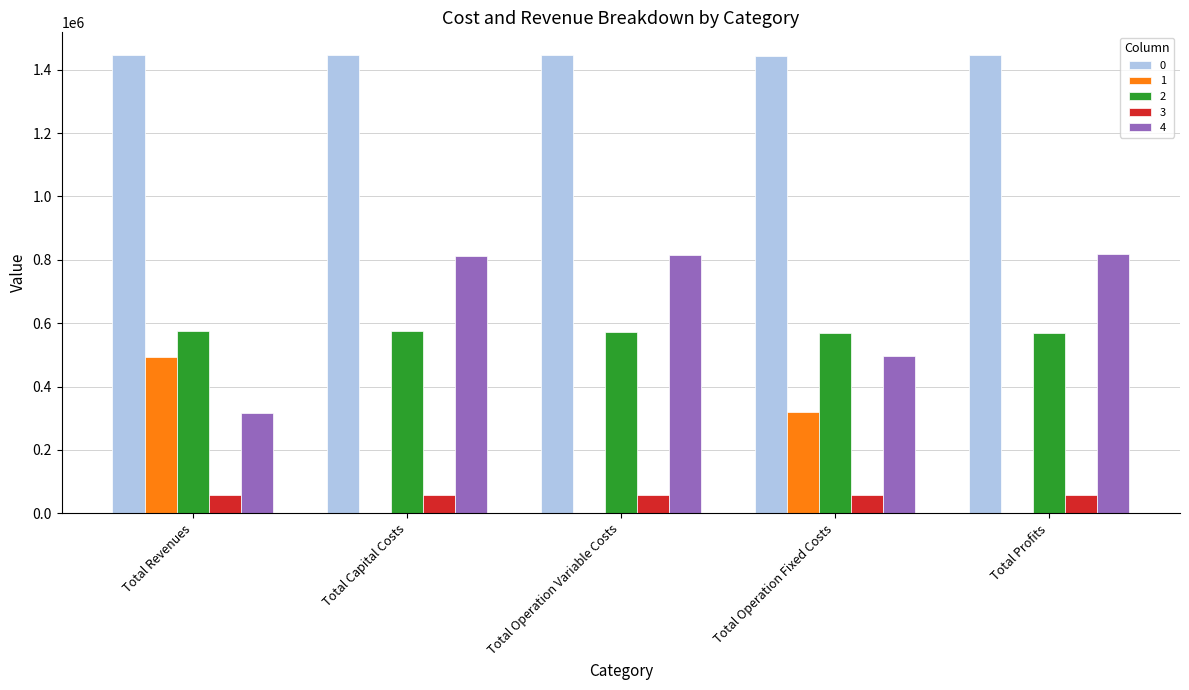

The value of 2 at Total Revenues is 576680.6. True or false?

True